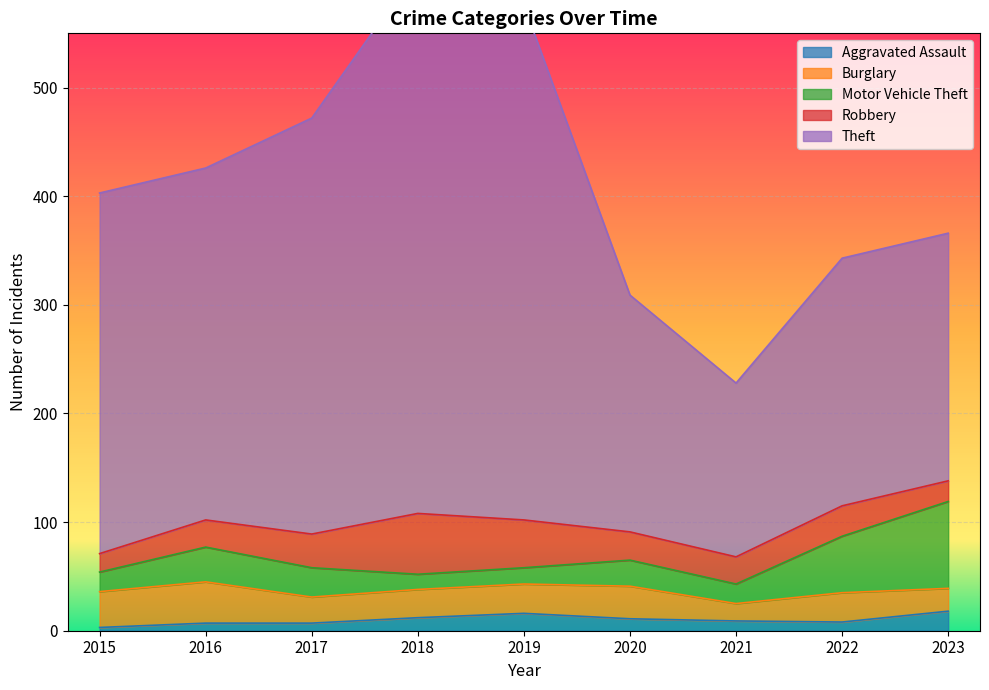

True or false: Aggravated Assault has more than 0 interior local peaks.

True